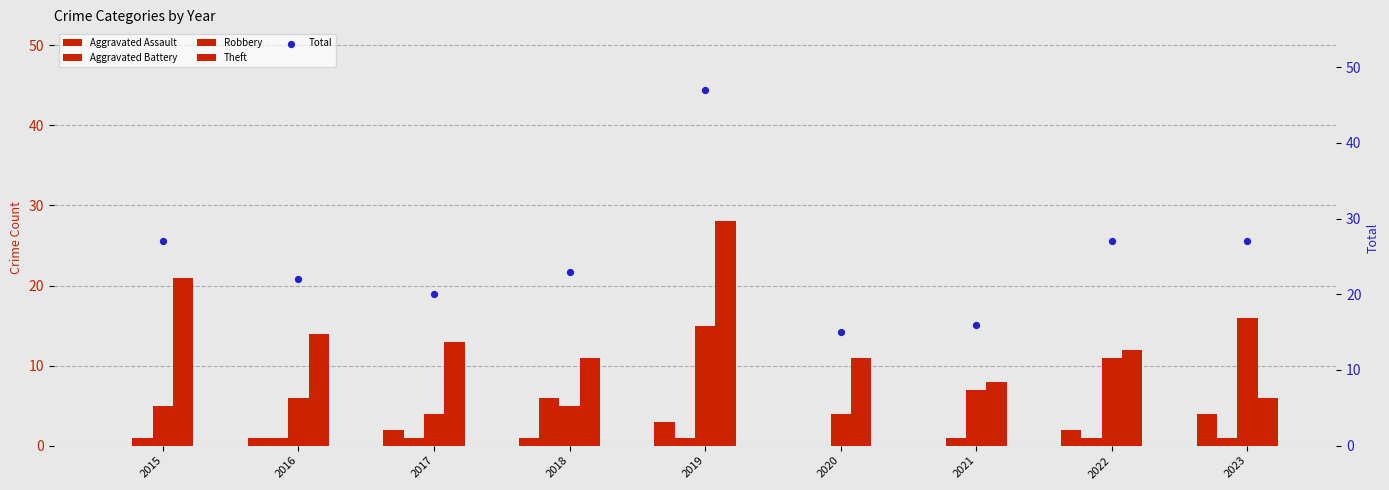

At which category is the sum across all series the highest?

2019